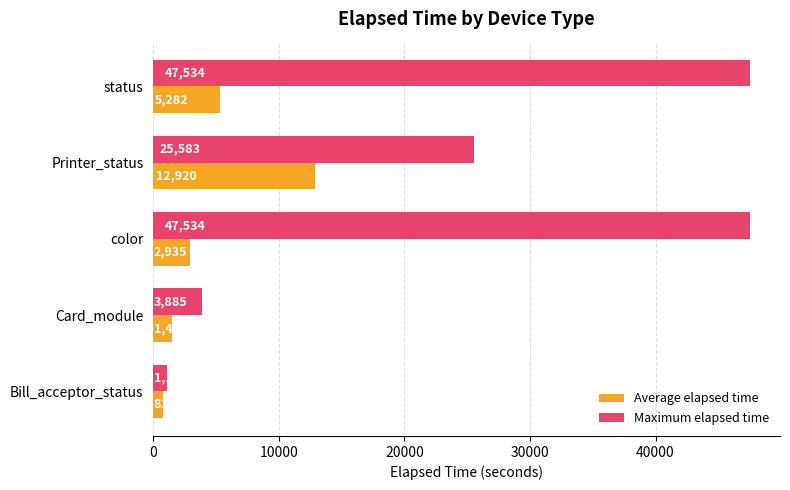

What is the difference between the highest and lowest values at status?

42252